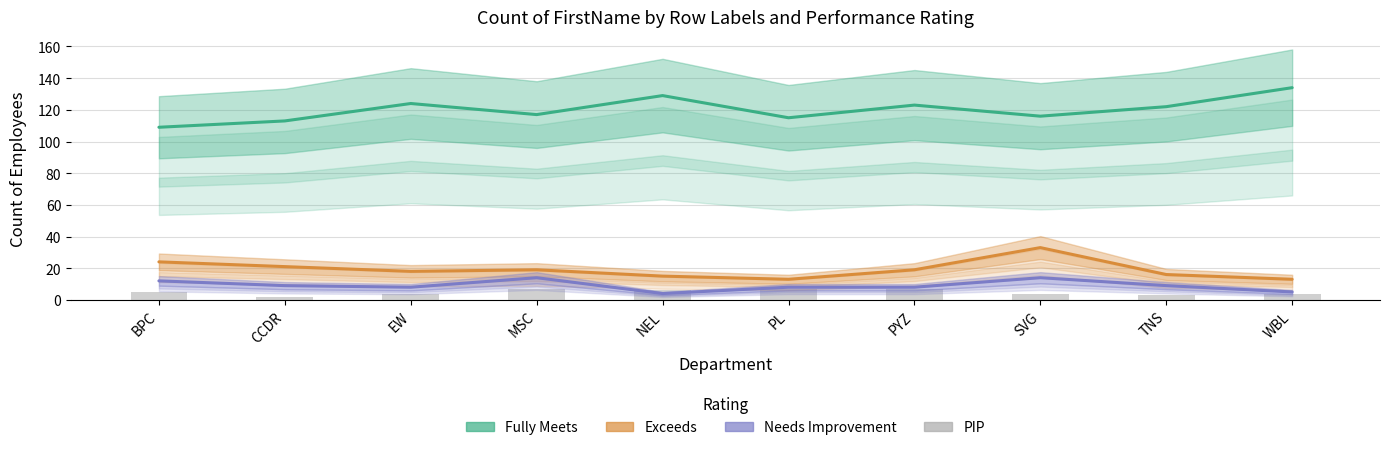

Which label corresponds to the smallest value in the chart?

CCDR